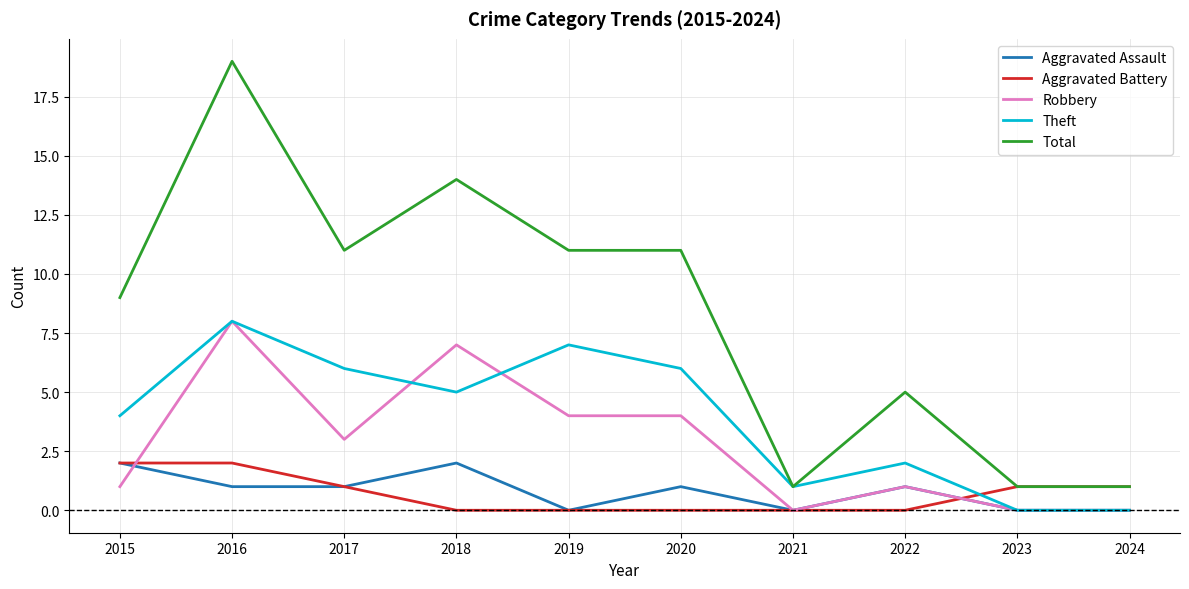

At which category is the sum across all series the highest?

2016